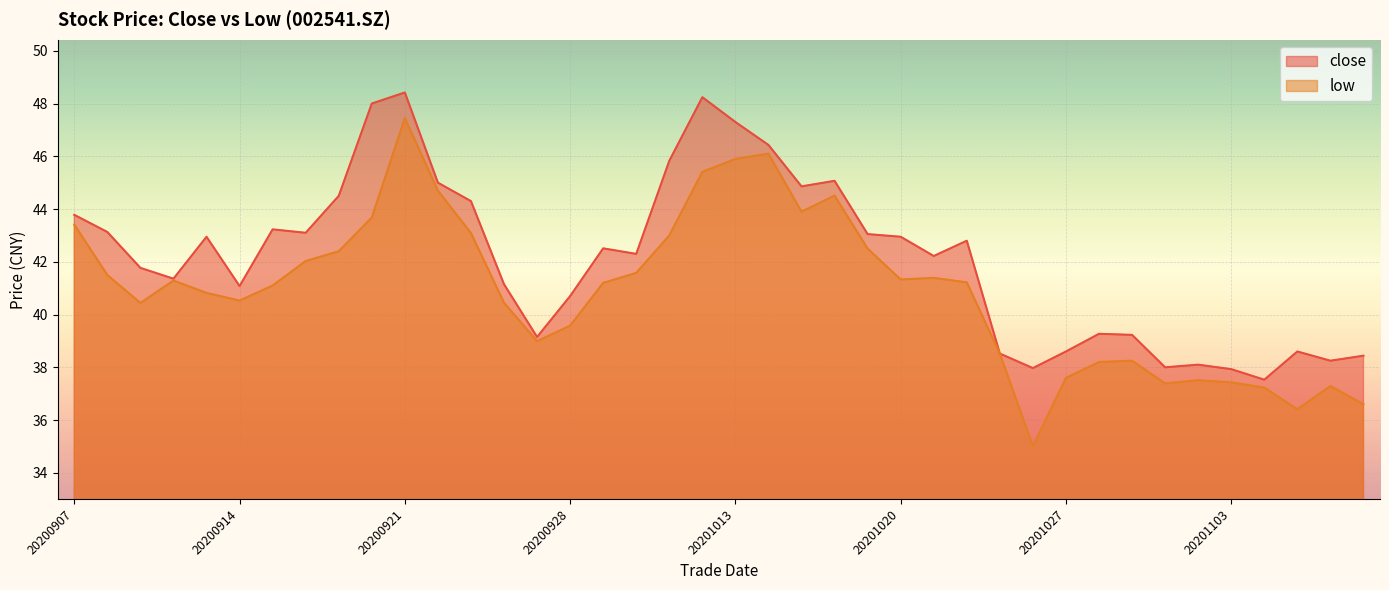

What is the difference between the maximum and minimum values in the low series?

12.4